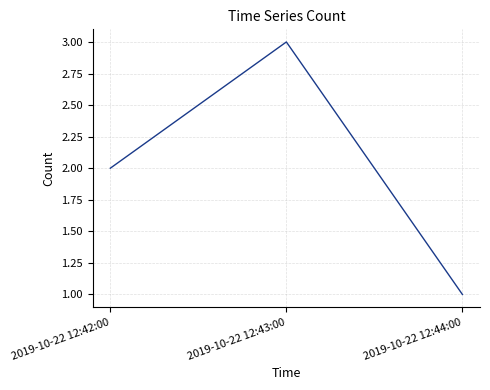

What is the change in value from 2019-10-22 12:43:00 to 2019-10-22 12:44:00?

-2